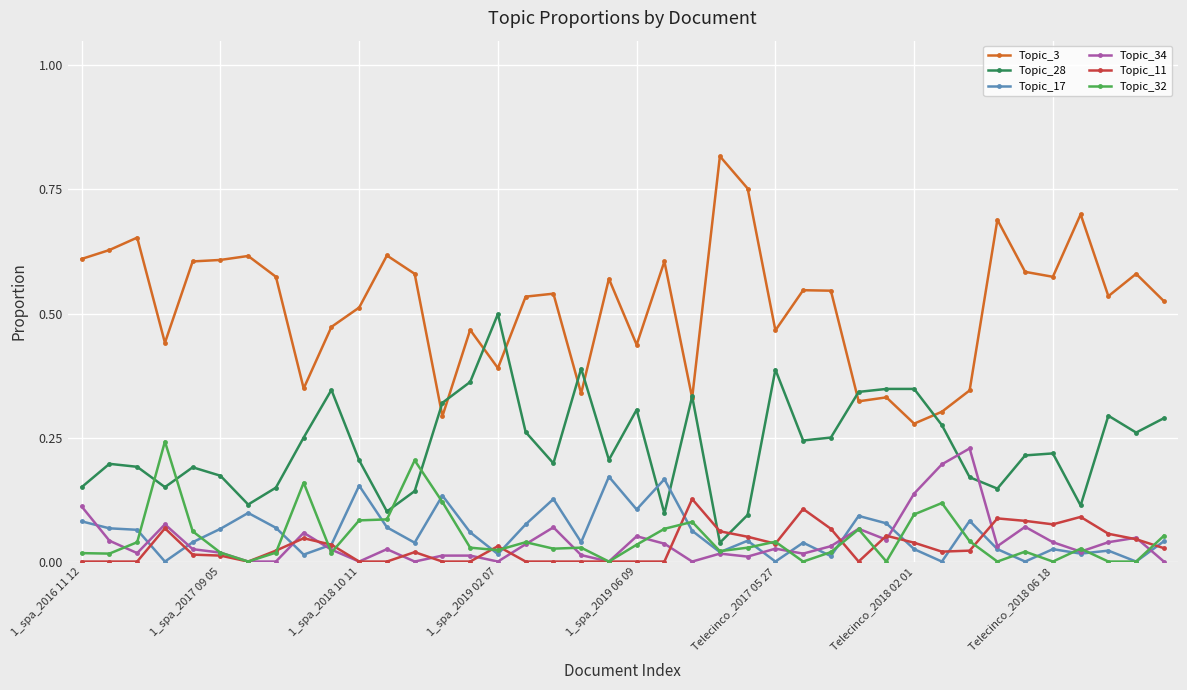

True or false: Topic_32 has more than 2 points higher than both neighbors.

True